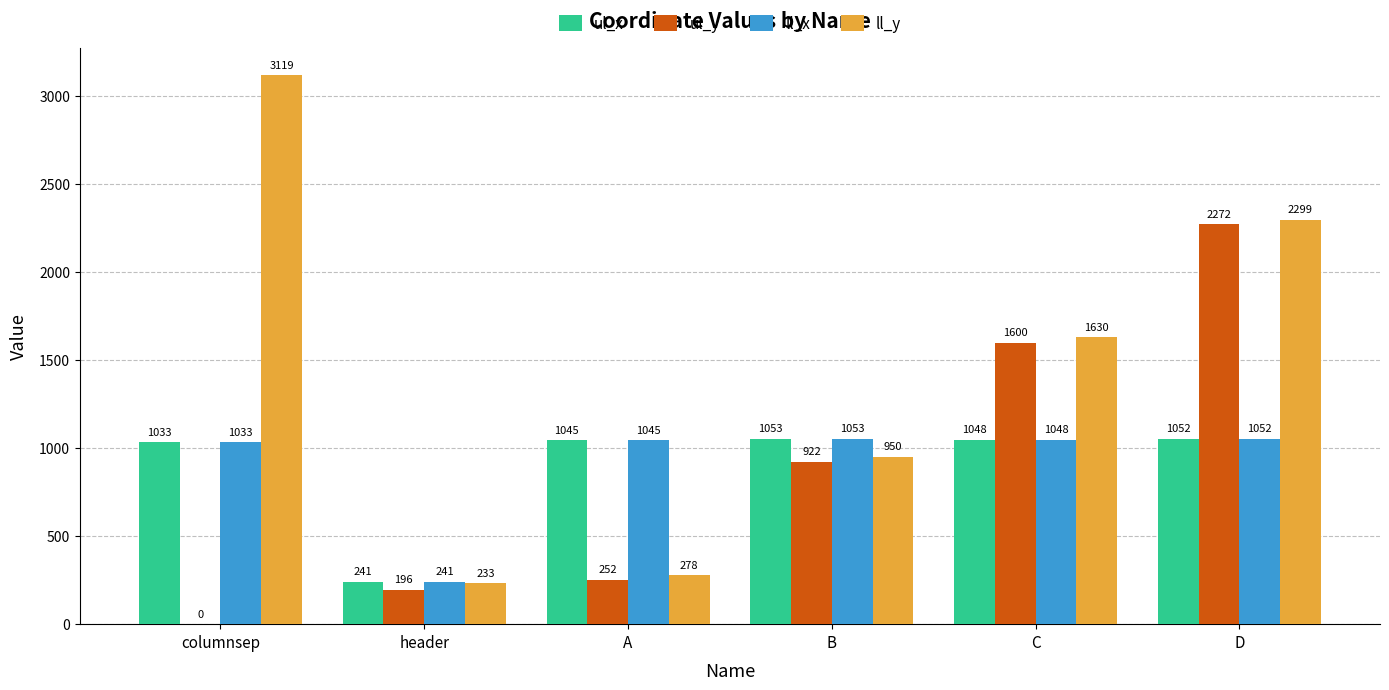

What is the difference between the ul_y values at D and columnsep?

2272